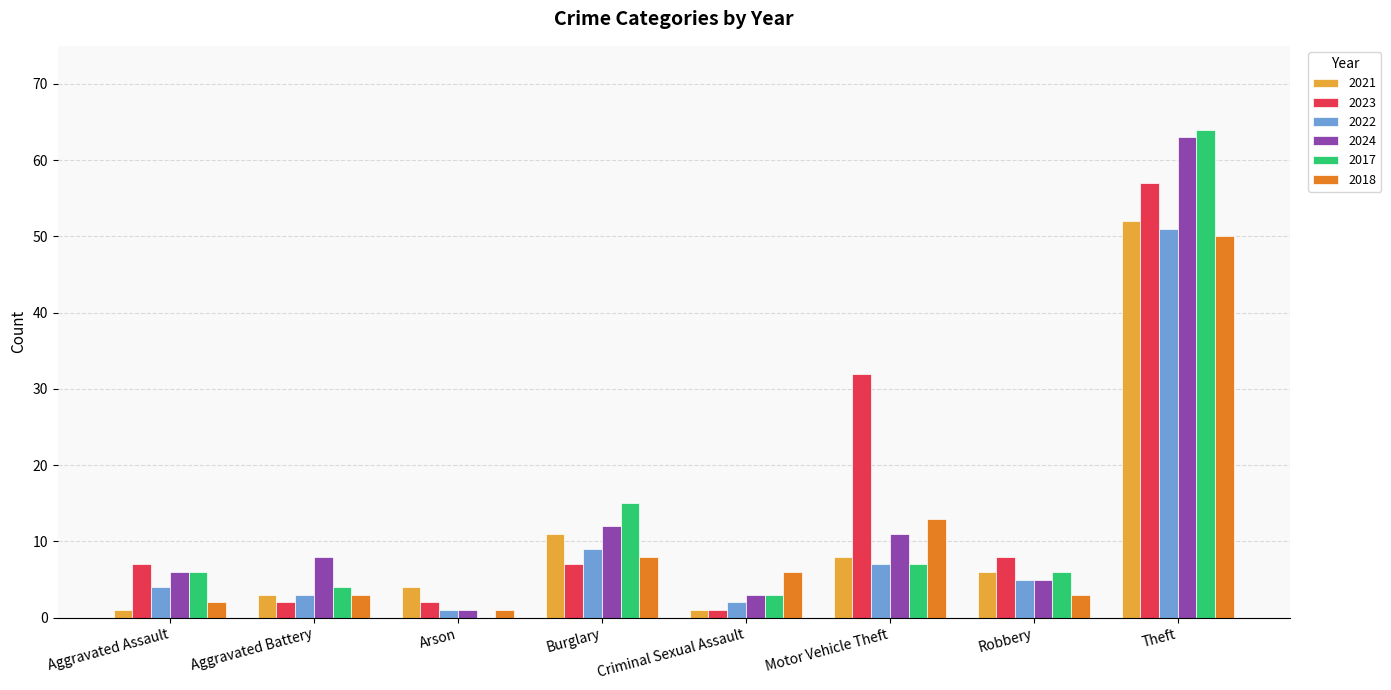

What is the sum of the 2022 values at Burglary and Criminal Sexual Assault?

11